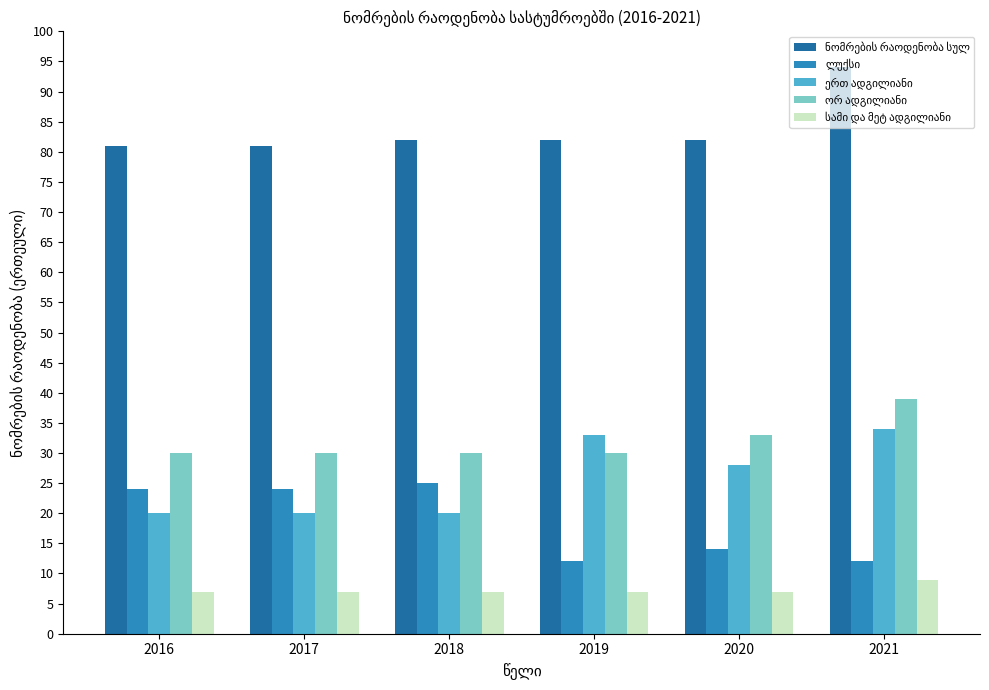

Which category has the highest value across all series?

2021